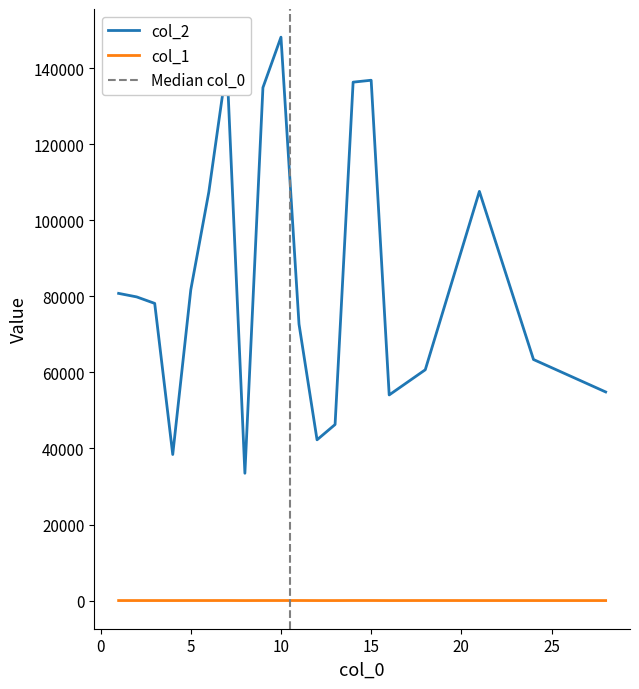

What is the difference between the second highest and second lowest values in the col_2 series?

102617